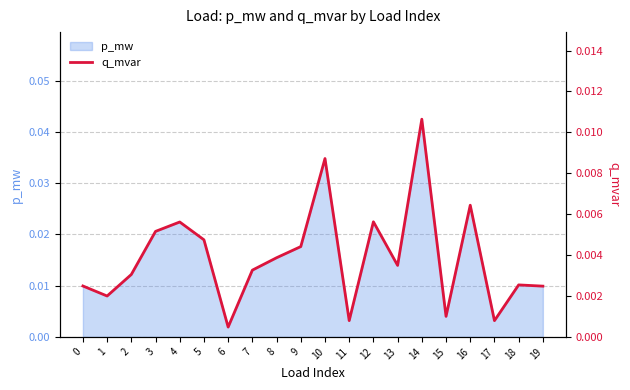

How many points are higher than both their immediate neighbors (excluding endpoints)?

6